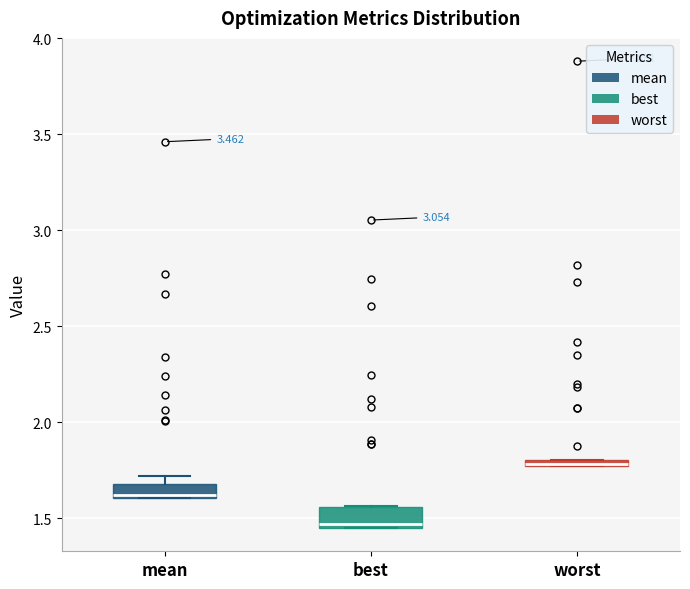

Where is the lower edge of the box for best on the y-axis? The values are not printed on the chart, so give them approximately, as read against the axis.

1.45